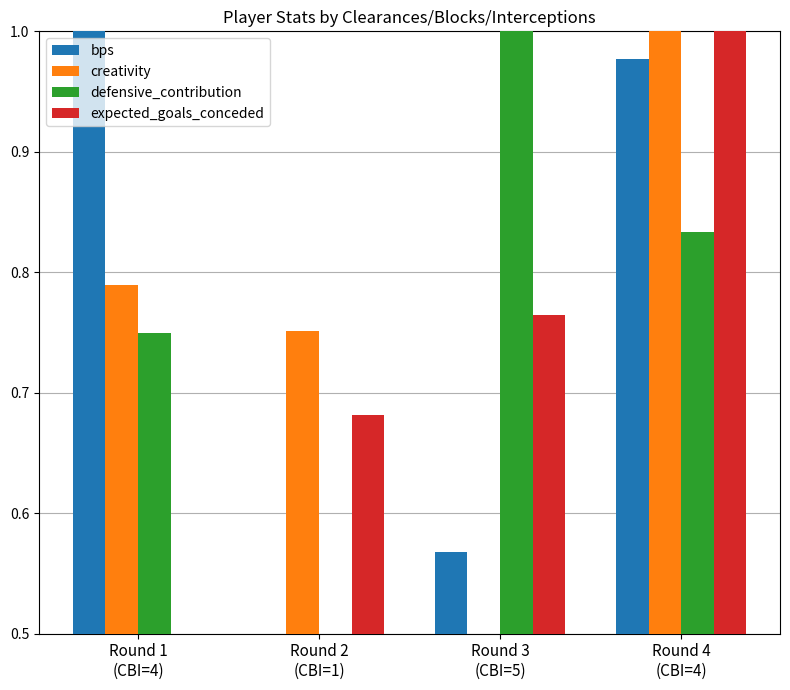

What is the minimum value shown in the chart?

0.5